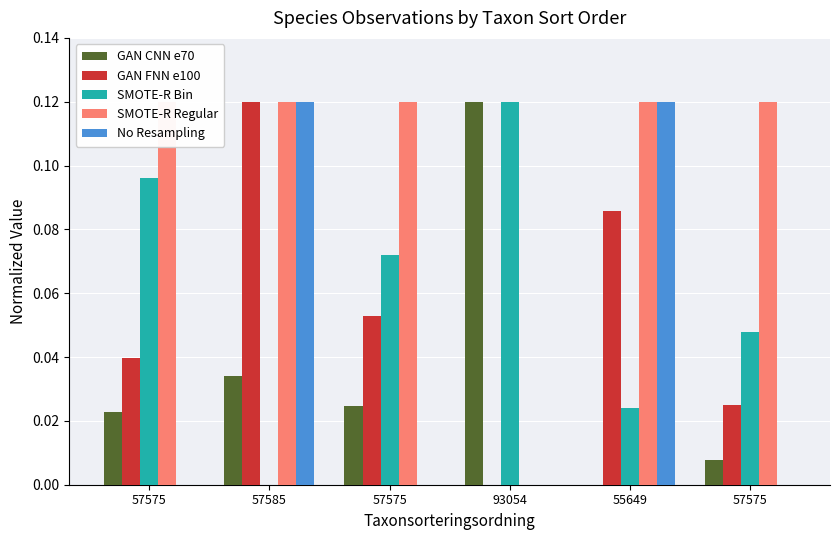

Rank the series by their maximum value, from highest to lowest.

GAN CNN e70, GAN FNN e100, SMOTE-R Bin, SMOTE-R Regular, No Resampling